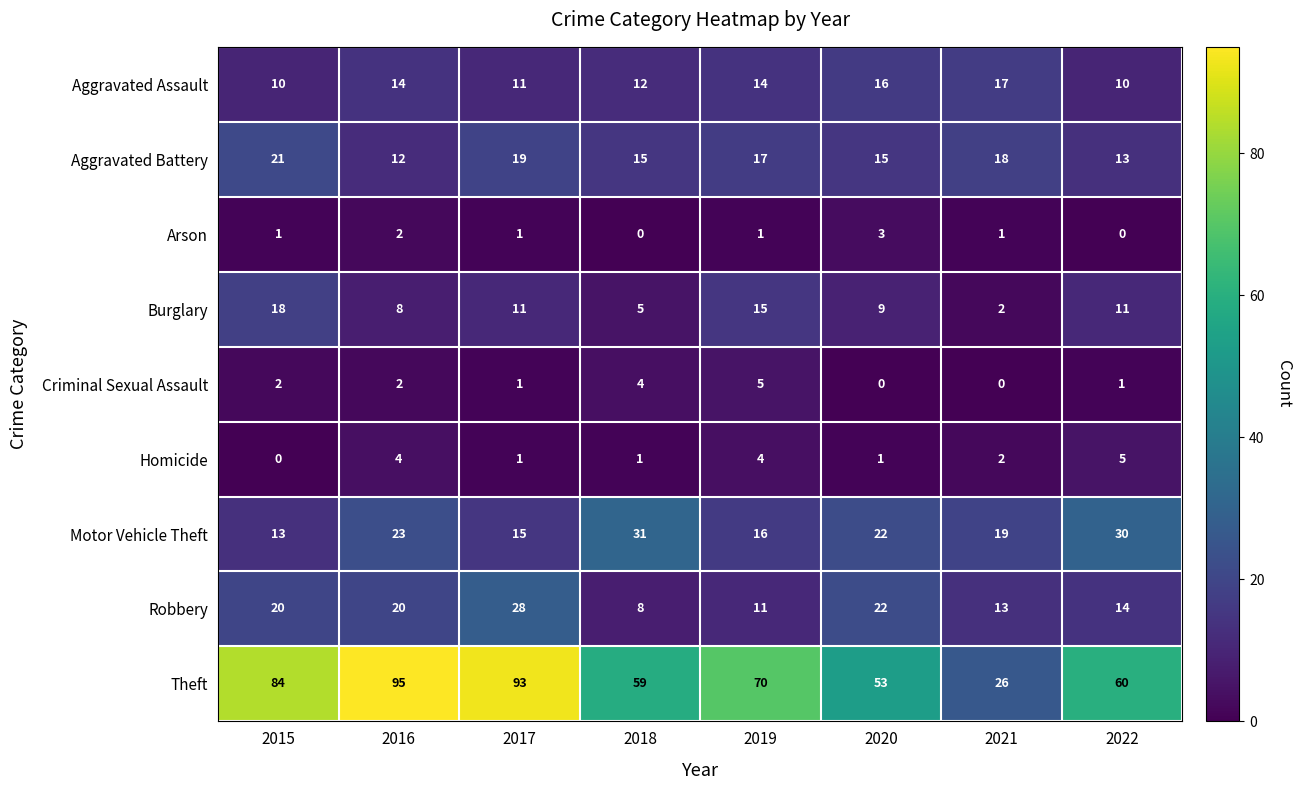

Count the Homicide values in the range 1 to 4.

6